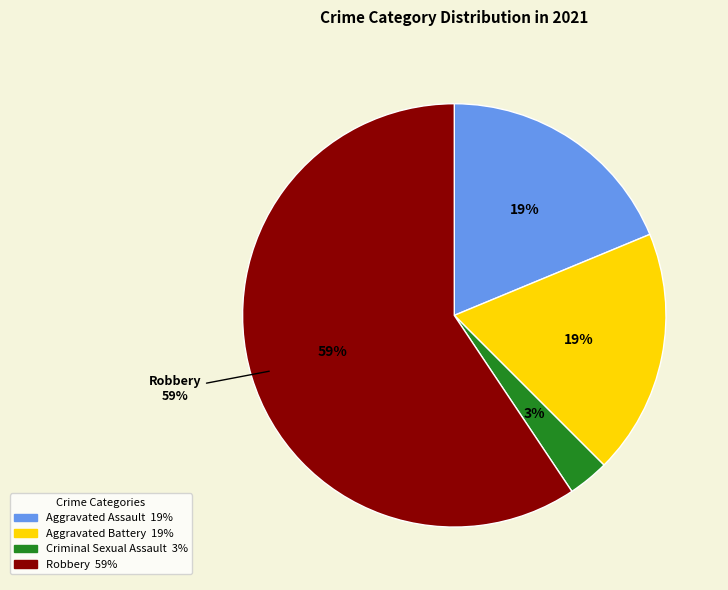

How many slices are in this pie chart?

4